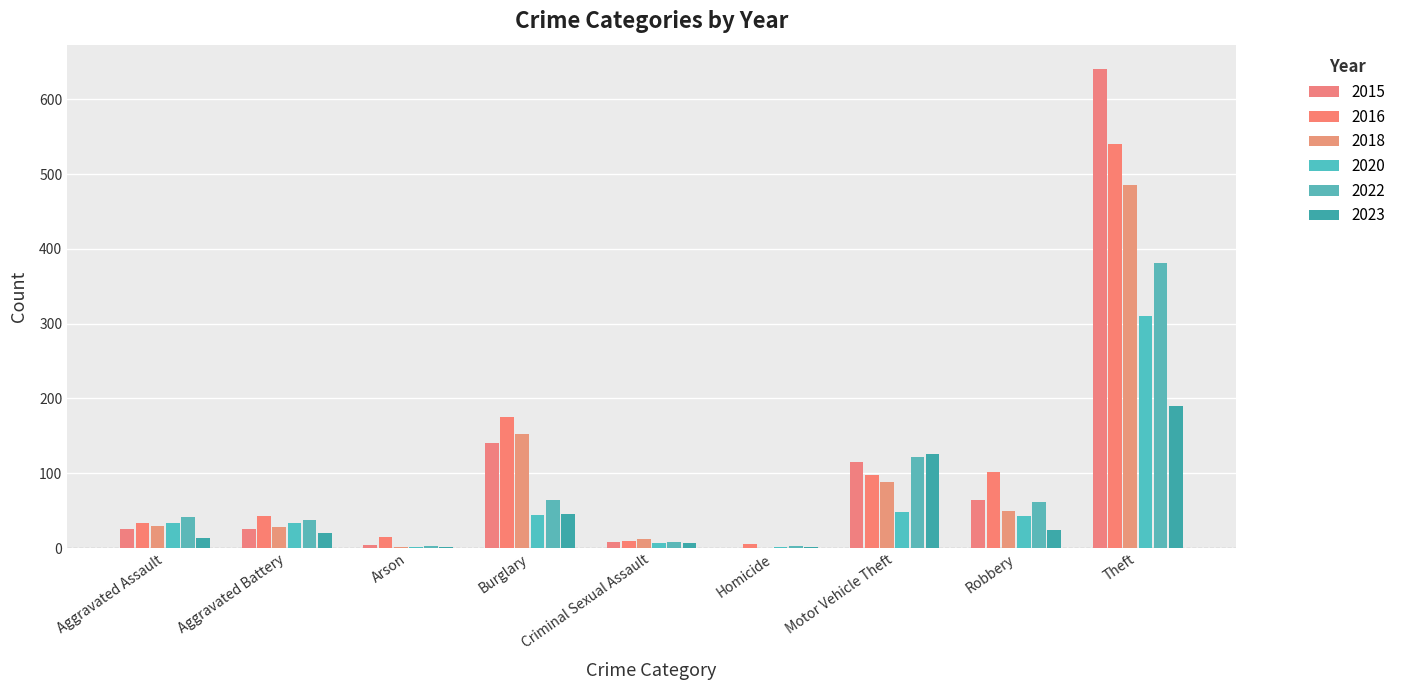

Is it true that 2020 equals 1 at Arson?

True